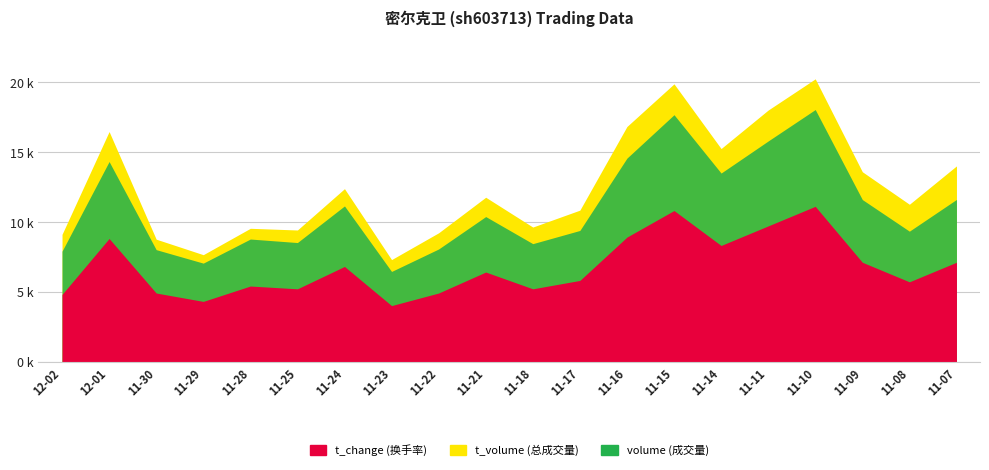

At which label does volume reach its peak?

11-10